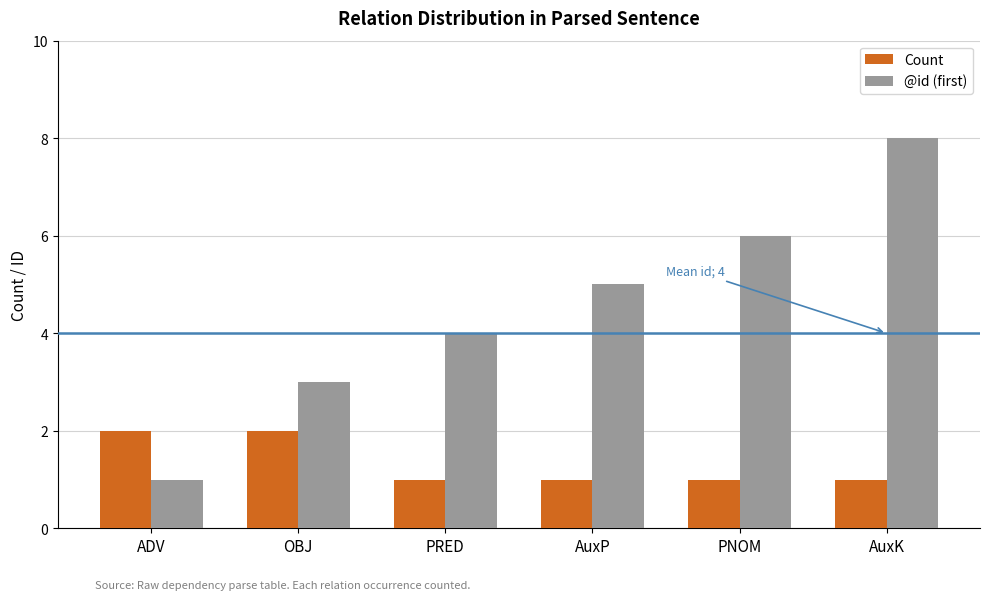

What is the value of the @id (first) bar at the 1st from the left?

1